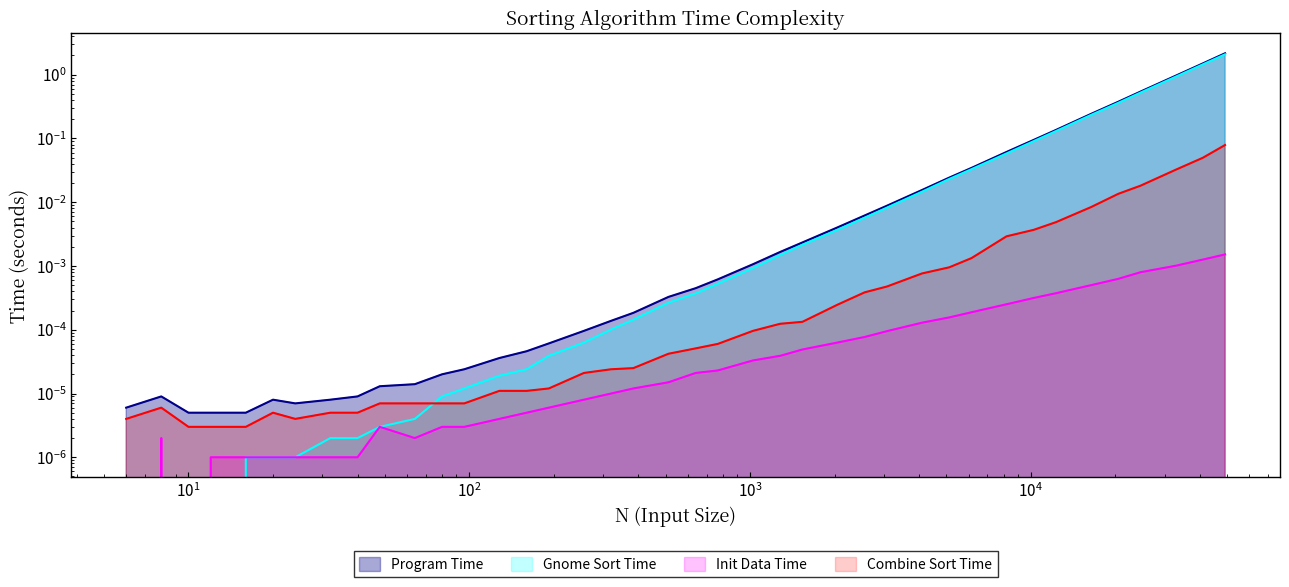

True or false: Program Time and Gnome Sort Time intersect in this chart.

False